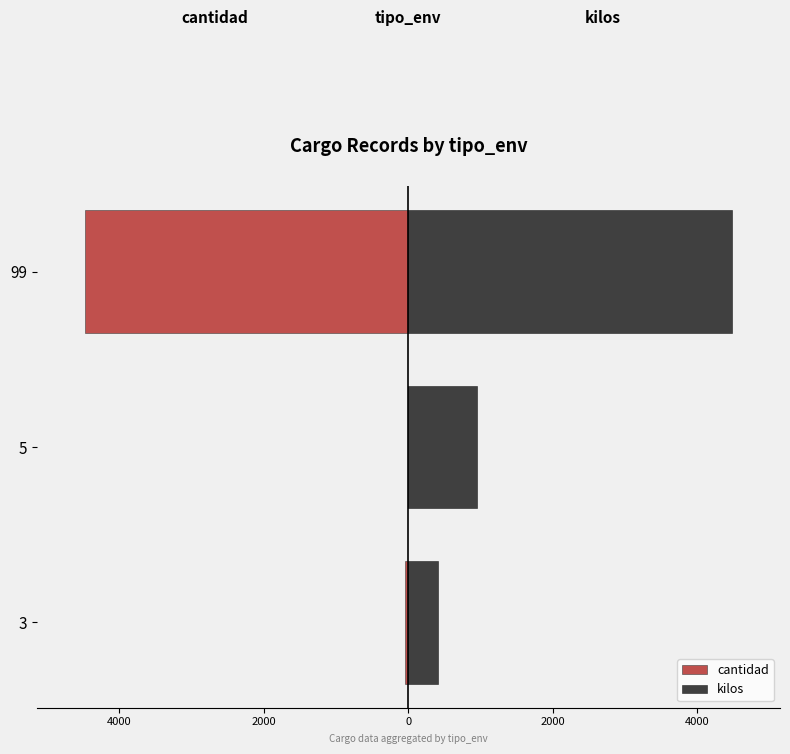

The cantidad series shows -7233.2 at 99. True or false?

False